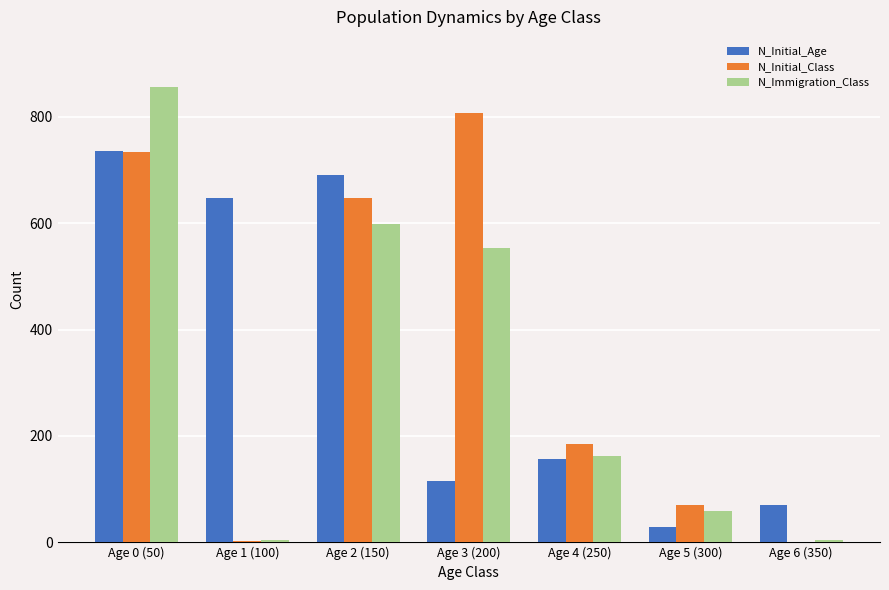

At which label is N_Immigration_Class closest to 430?

Age 3 (200)